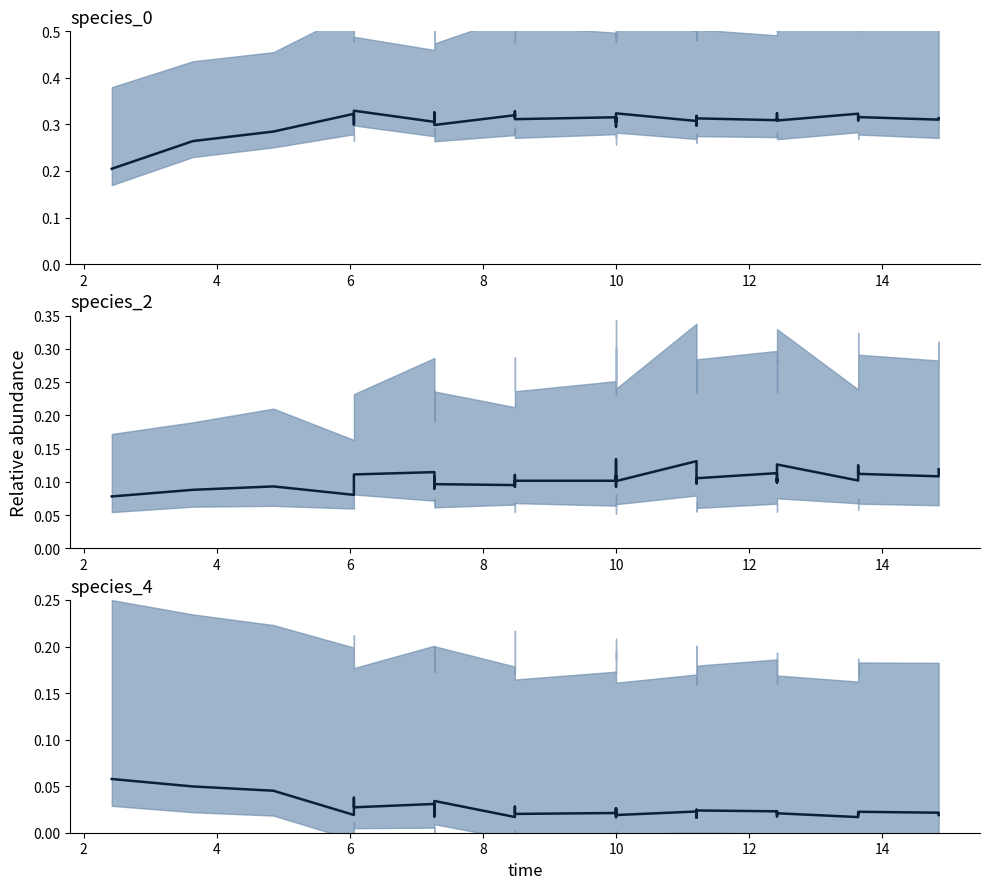

Which series has the largest range (max minus min)?

species_0